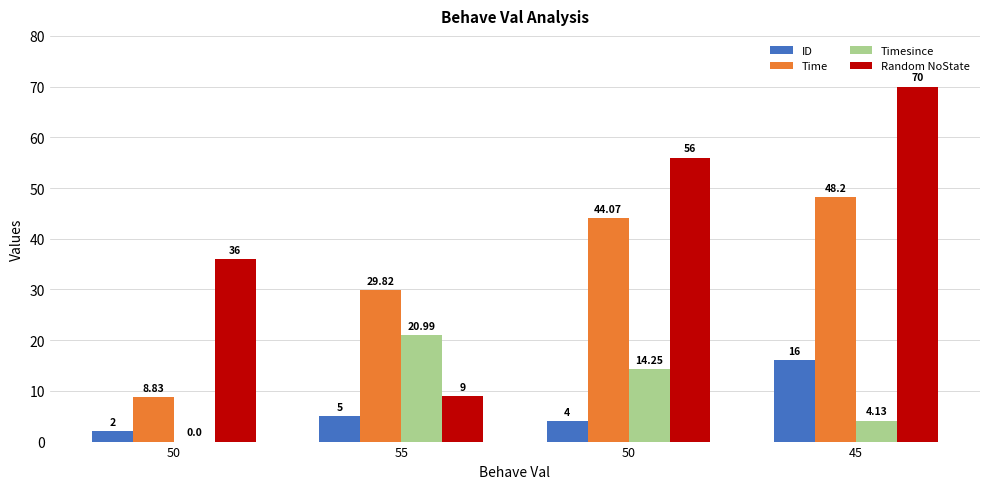

At which label is Timesince closest to 10?

50